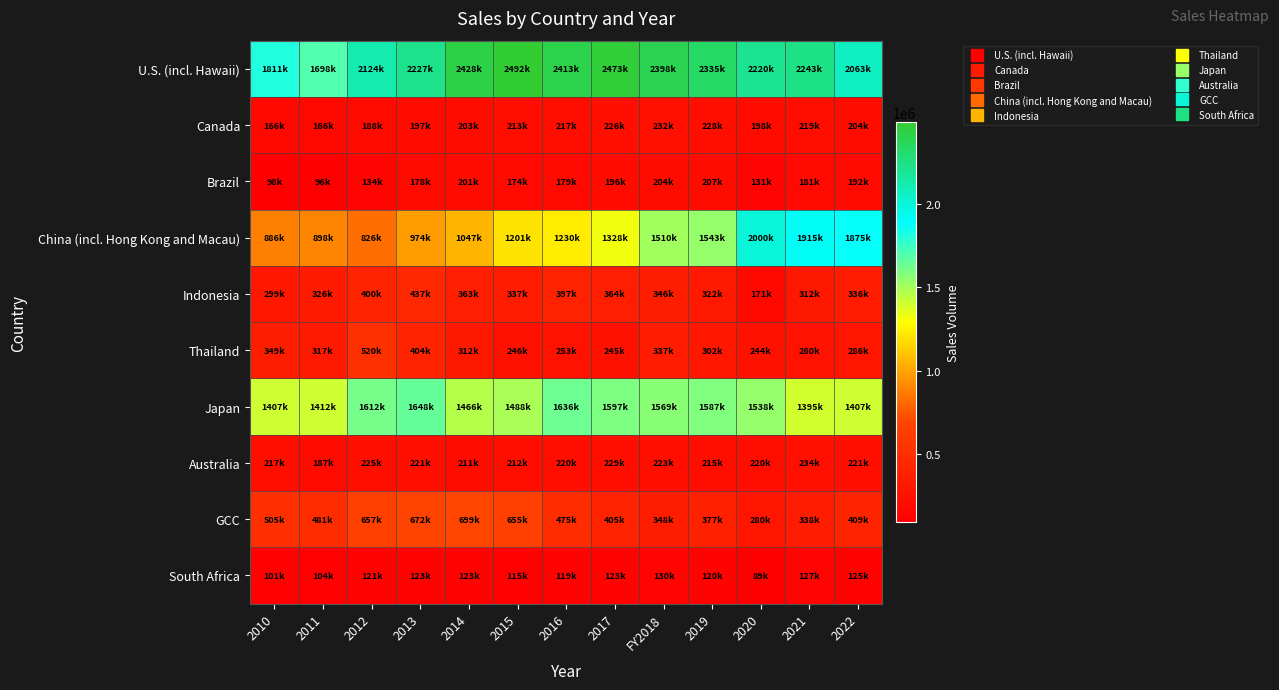

Which series has the largest range (max minus min)?

China (incl. Hong Kong and Macau)